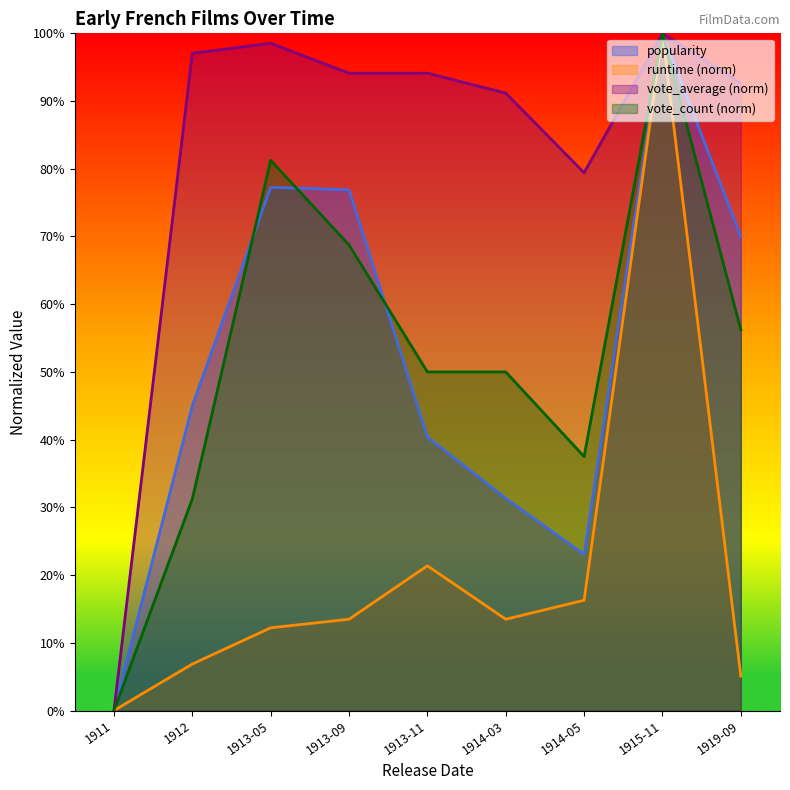

What is the label of the 1st point from the left?

1911